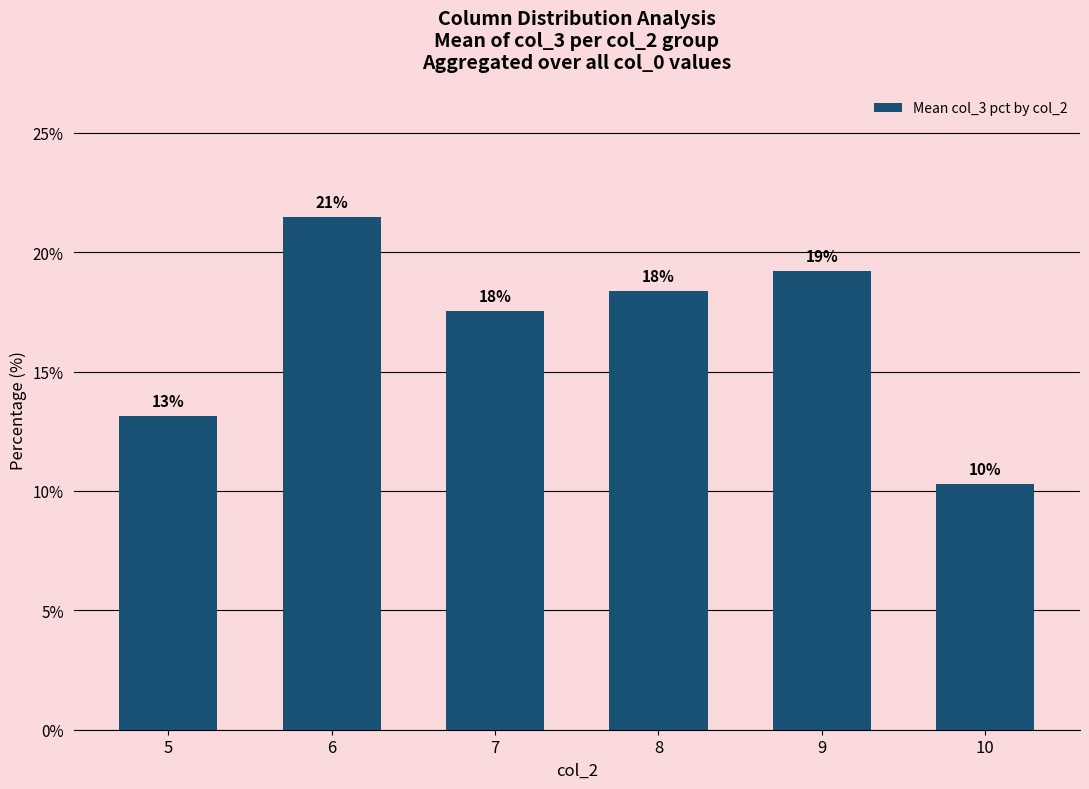

How many bars are there in total?

6